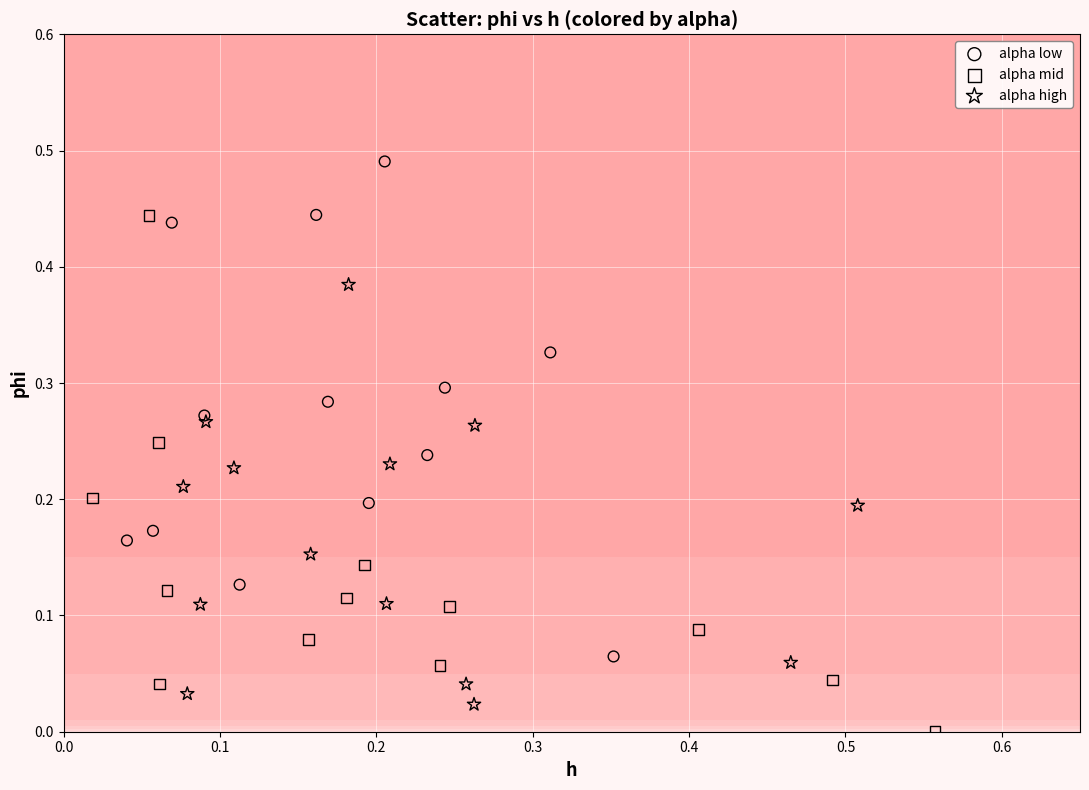

Which series contains the highest Y value?

alpha low